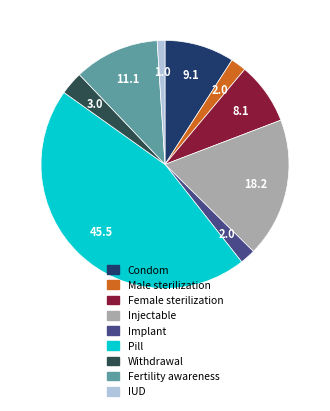

Combined, do Male sterilization and Condom account for over 50%?

No